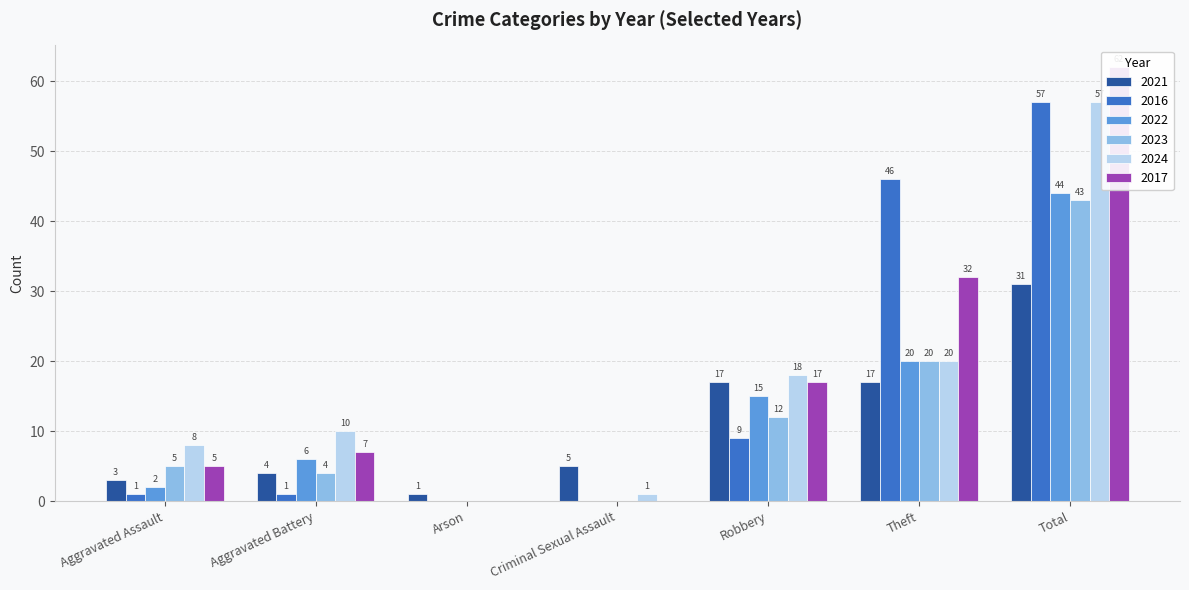

Which category has the highest value in the 2022 series?

Total